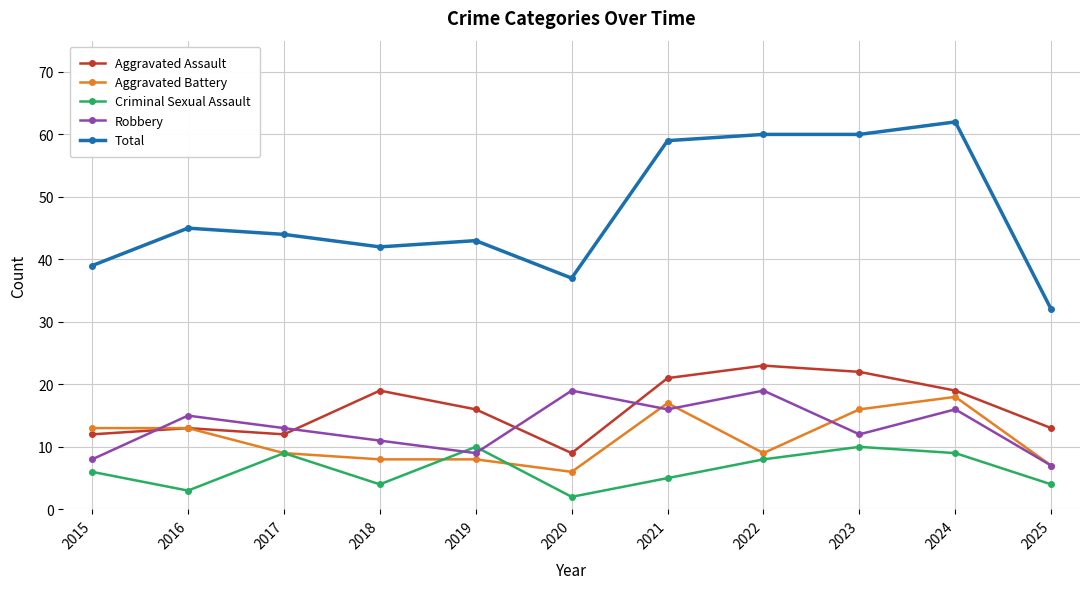

Reading left to right, transcribe all the data shown in this chart.

Aggravated Assault: 12	13	12	19	16	9	21	23	22	19	13
Aggravated Battery: 13	13	9	8	8	6	17	9	16	18	7
Criminal Sexual Assault: 6	3	9	4	10	2	5	8	10	9	4
Robbery: 8	15	13	11	9	19	16	19	12	16	7
Total: 39	45	44	42	43	37	59	60	60	62	32